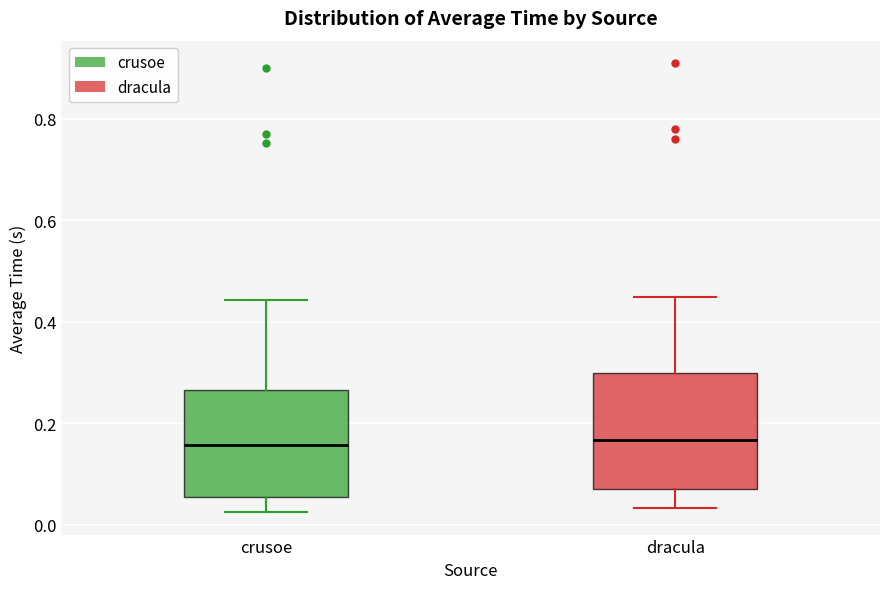

Where does the lower whisker of the box for dracula end on the y-axis? The values are not printed on the chart, so give them approximately, as read against the axis.

0.04